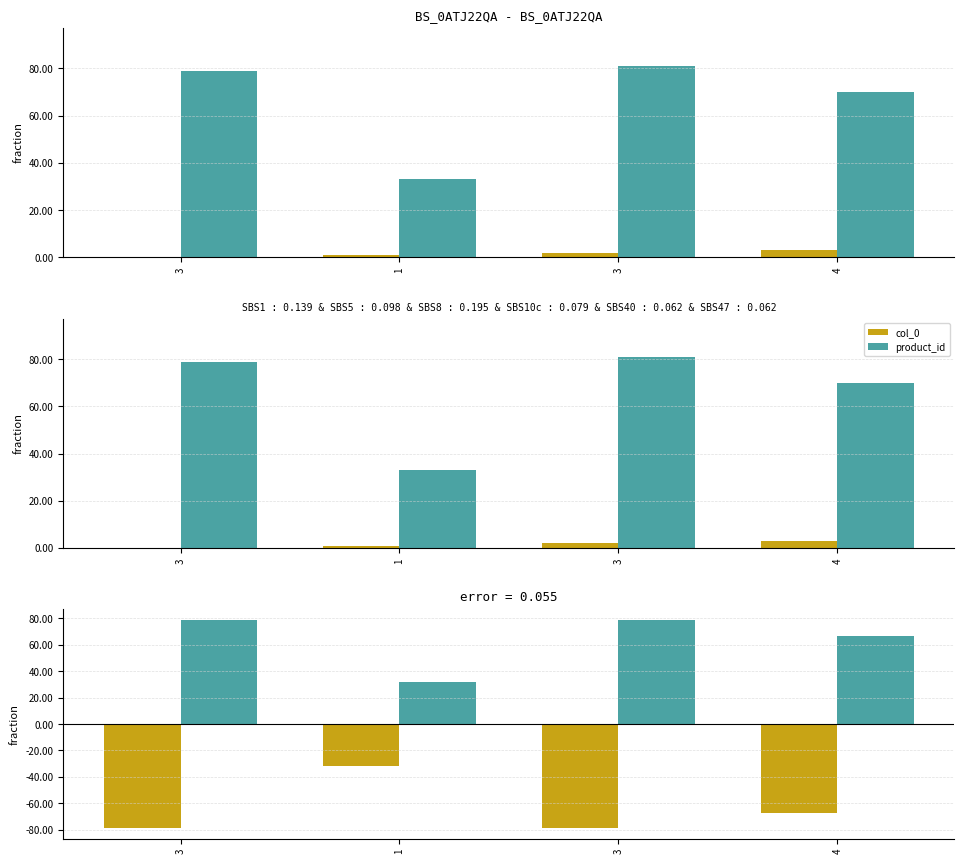

Is the value of col_0 at 3 greater than the value of product_id at 4?

No